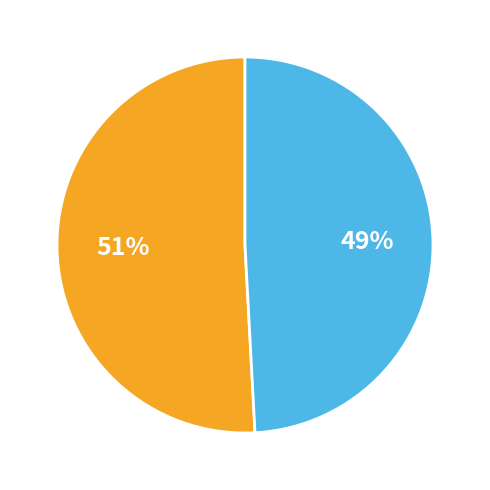

To the nearest percent, what is the average slice percentage?

50%